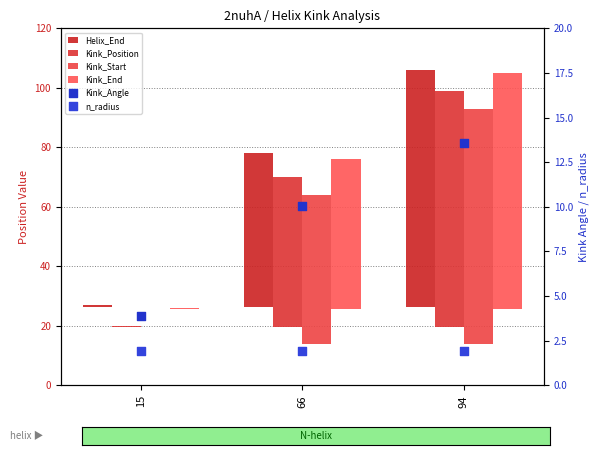

At how many categories does at least one series exceed 47?

2